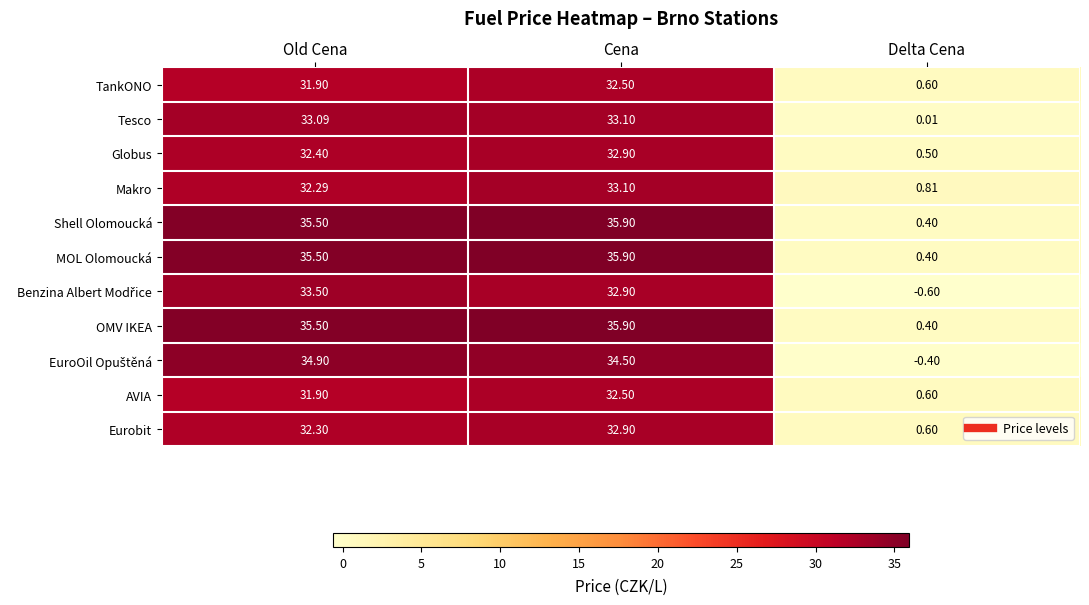

Which series changed the most between Old Cena and Cena?

Makro